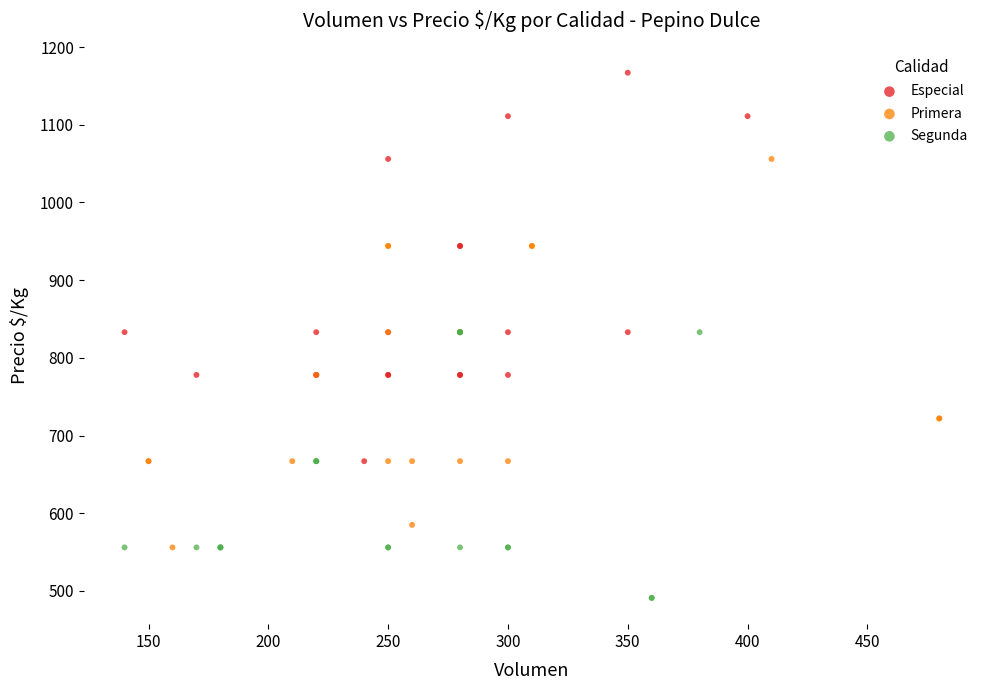

Which series reaches the maximum Y coordinate?

Especial